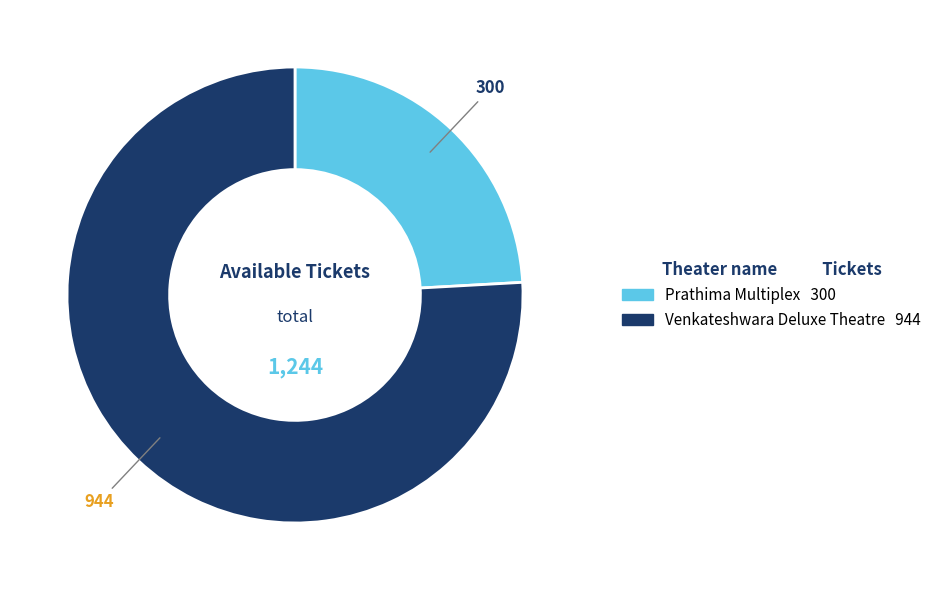

How many slices are in this pie chart?

2